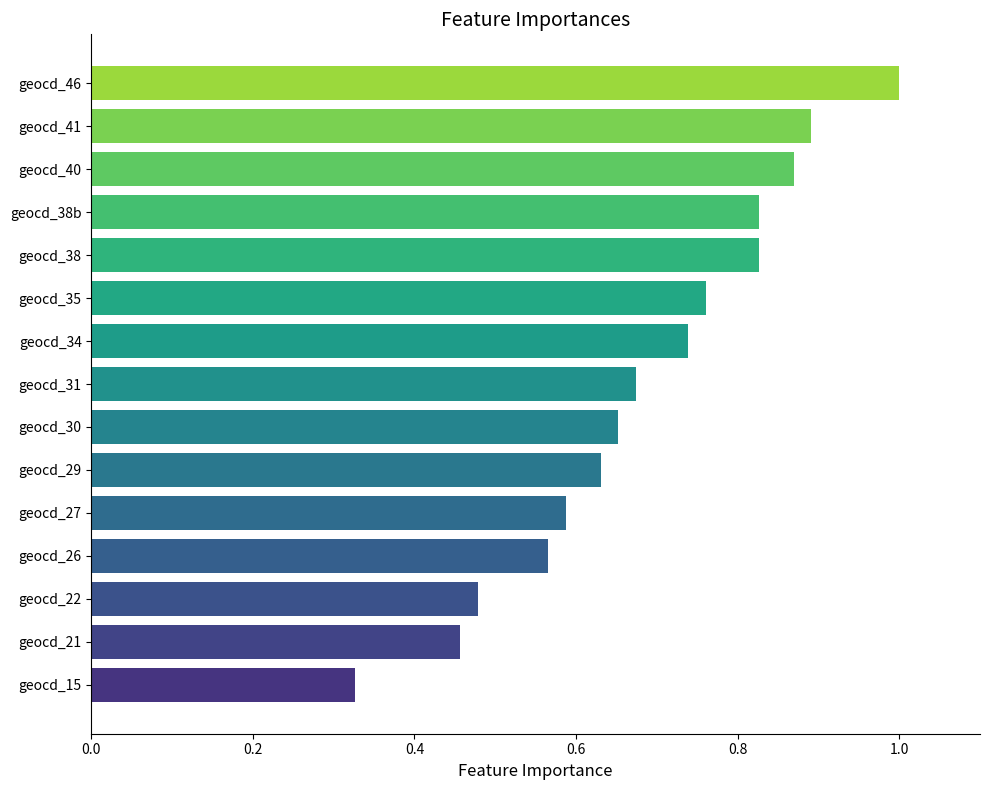

Does the chart contain any negative values?

No